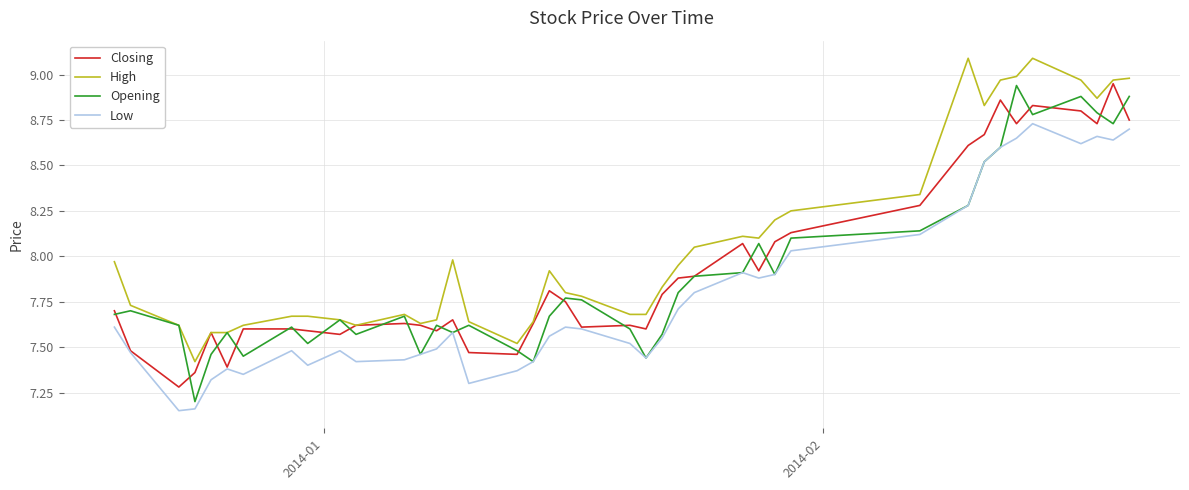

Which series has the largest total across all categories?

High